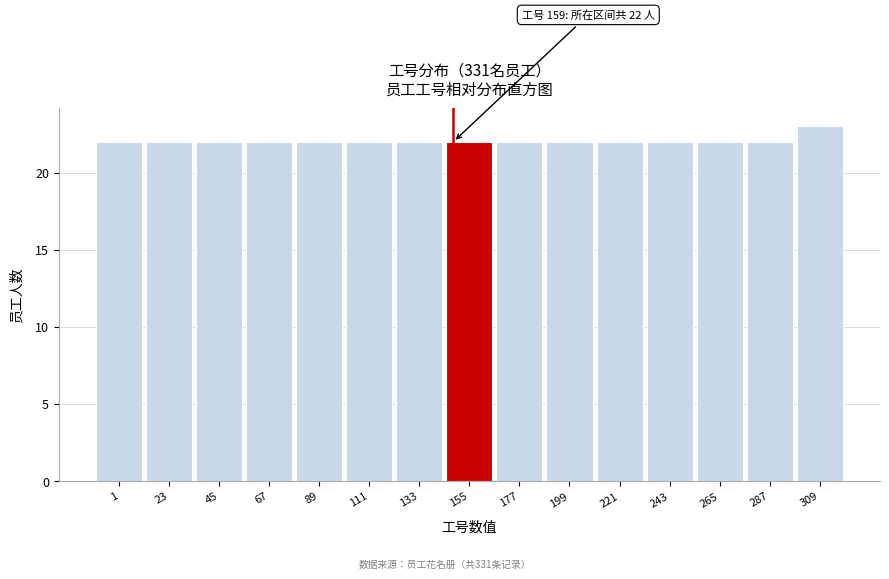

Reading right to left, list all the values displayed in this chart.

23	22	22	22	22	22	22	22	22	22	22	22	22	22	22